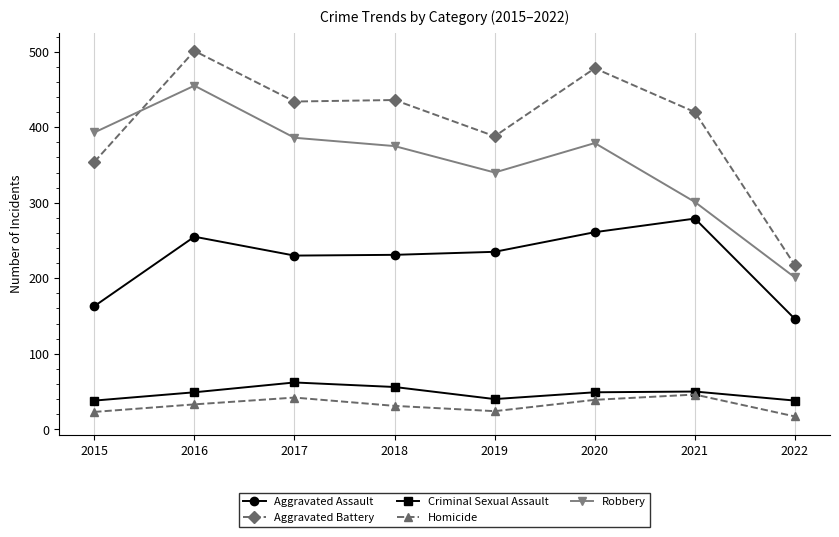

What are all the series names shown in the legend?

Aggravated Assault, Aggravated Battery, Criminal Sexual Assault, Homicide, Robbery